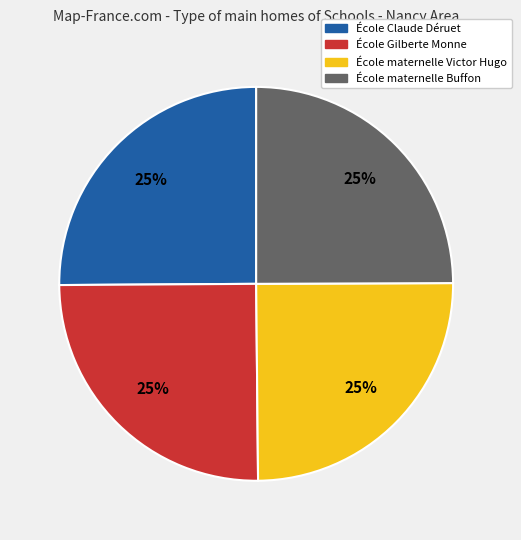

To the nearest percent, what percentage of the pie is École maternelle Buffon?

25%